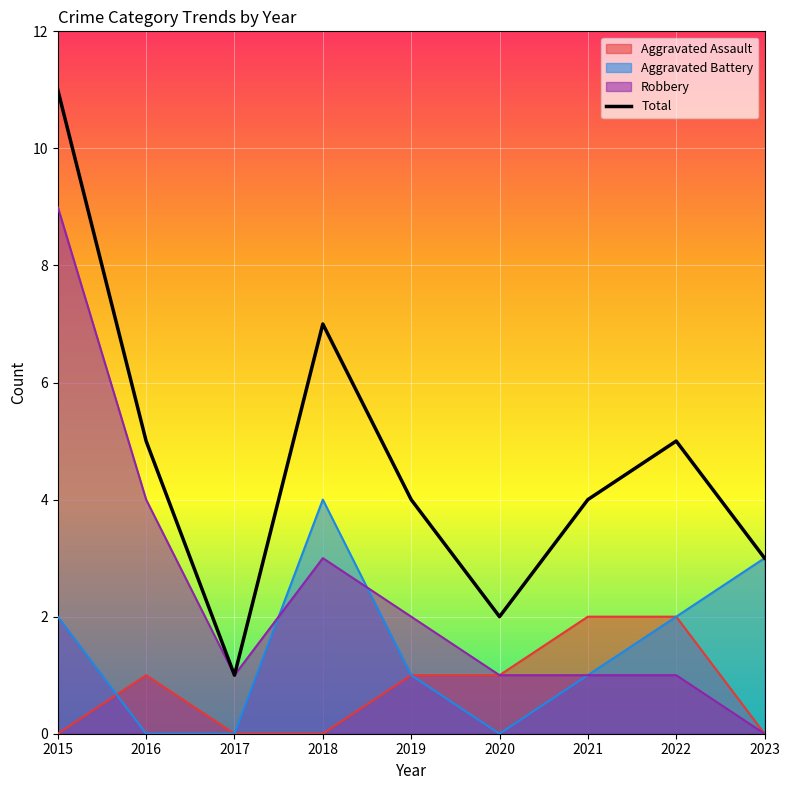

Between 2019 and 2023, which is larger?

2019